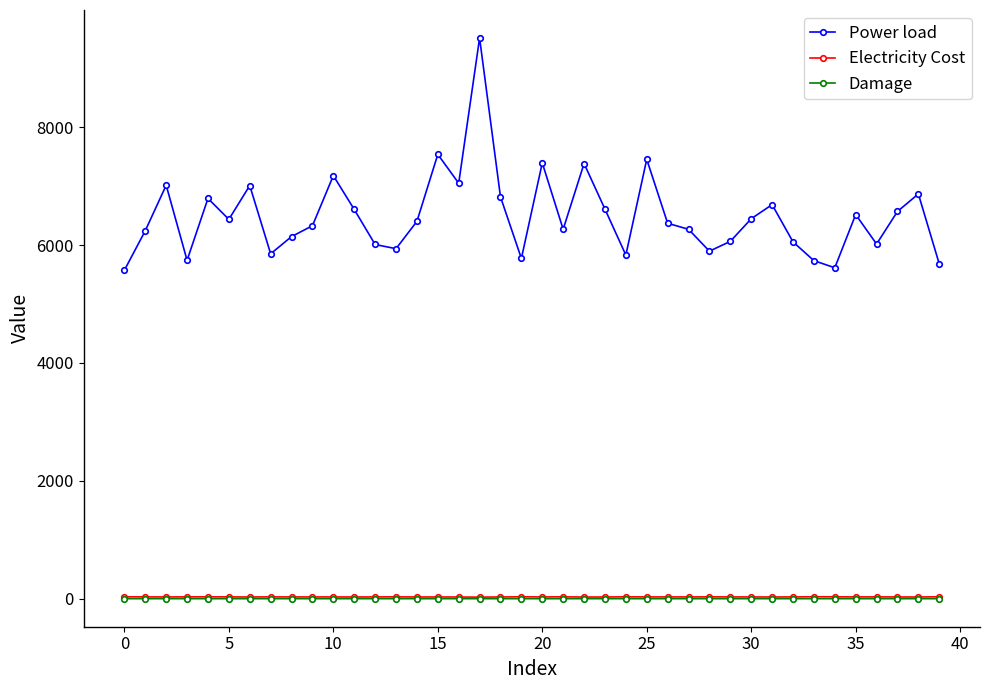

What is the difference between the maximum and second lowest values in the Damage series?

0.3